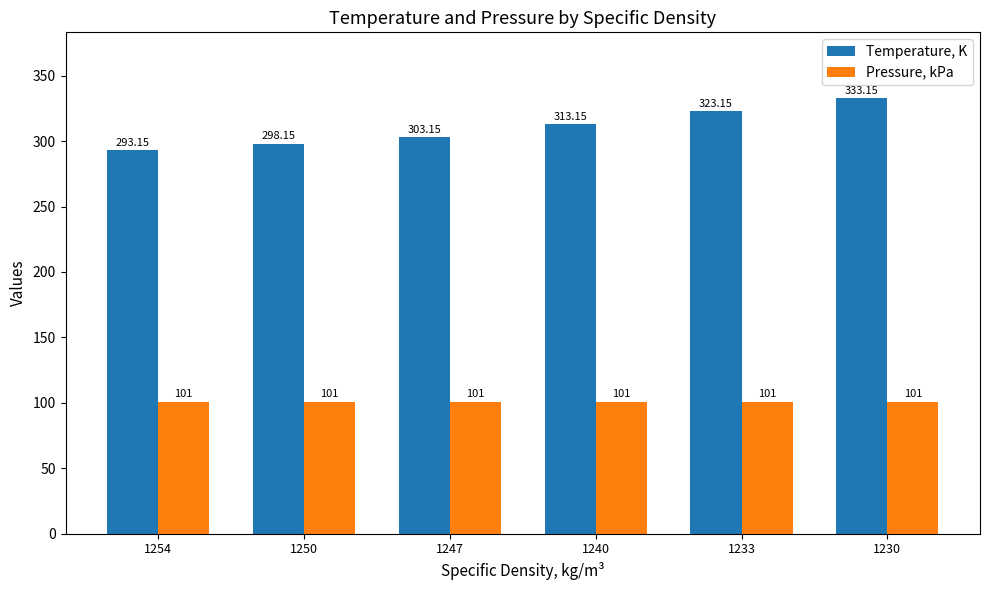

Which series has the largest range (max minus min)?

Temperature, K